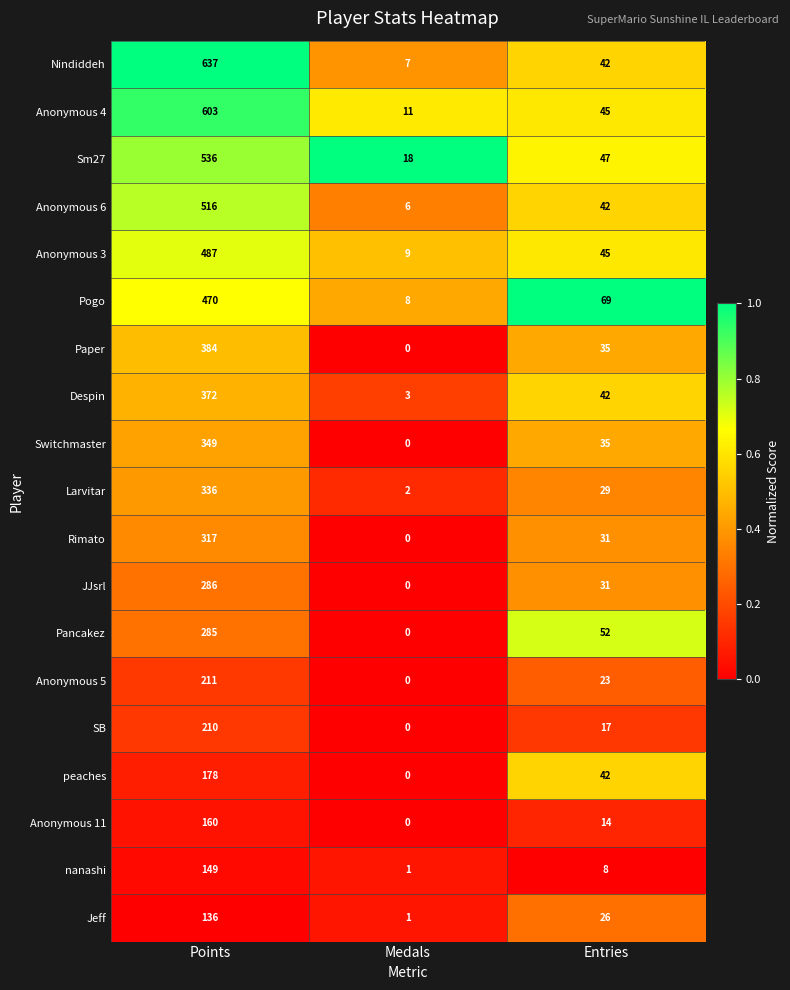

Is the value of Anonymous 5 at Points greater than the value of Jeff at Points?

Yes